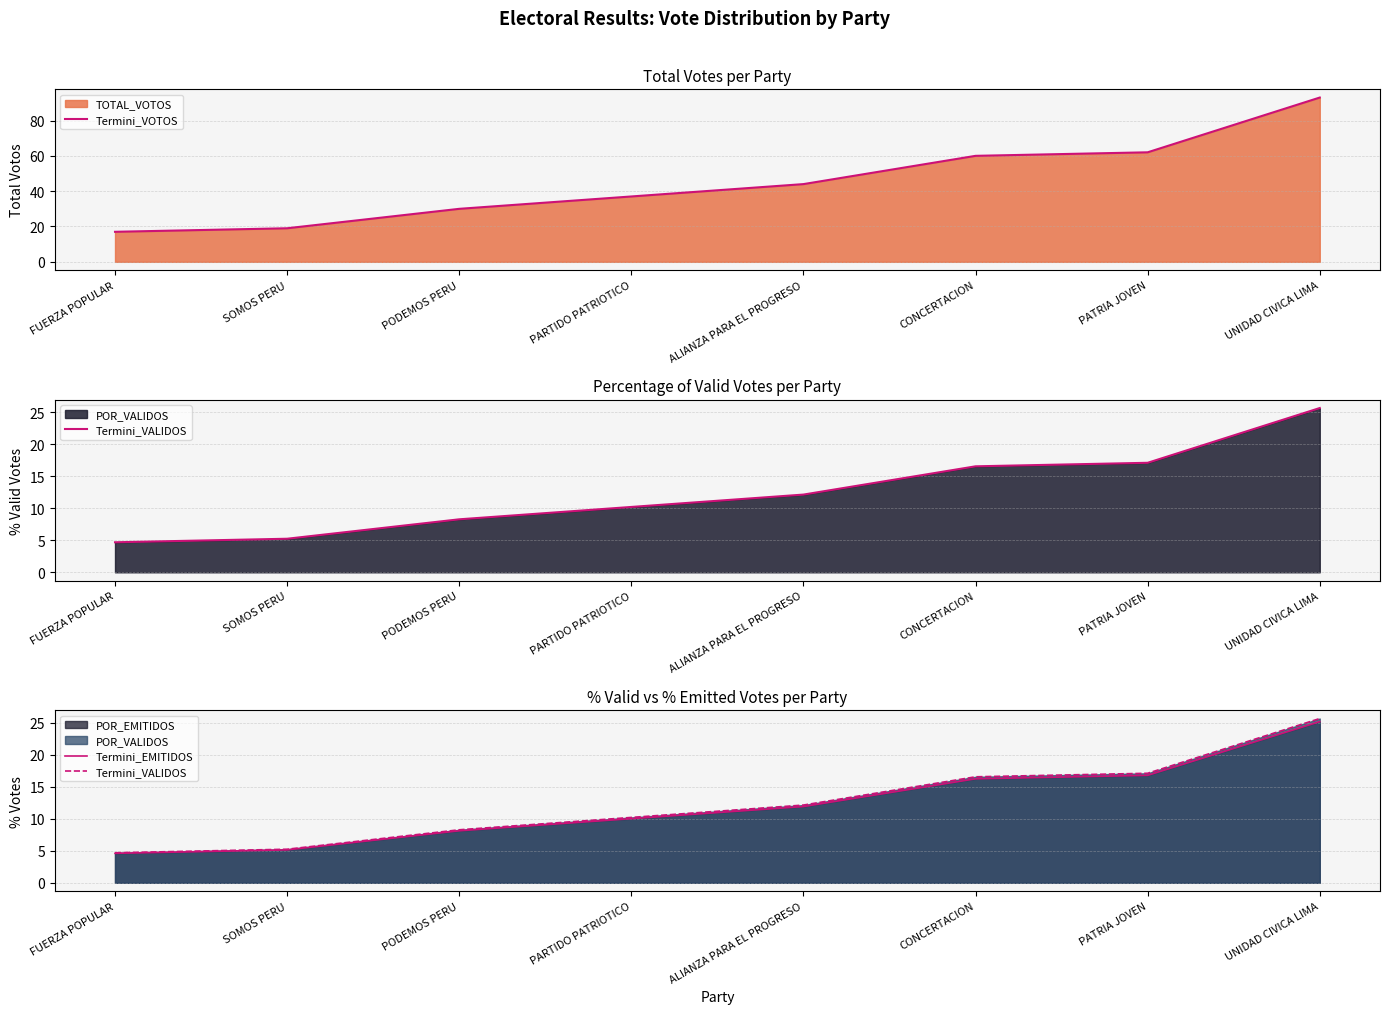

Between SOMOS PERU and PODEMOS PERU, which series saw the biggest shift?

Termini_VOTOS